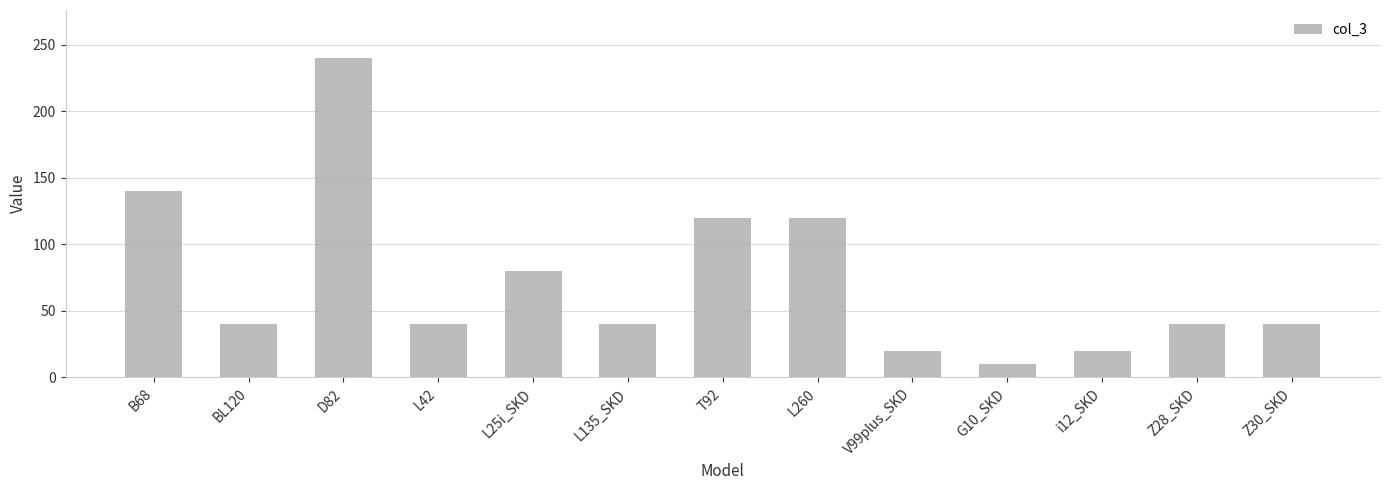

Does the chart contain any negative values?

No